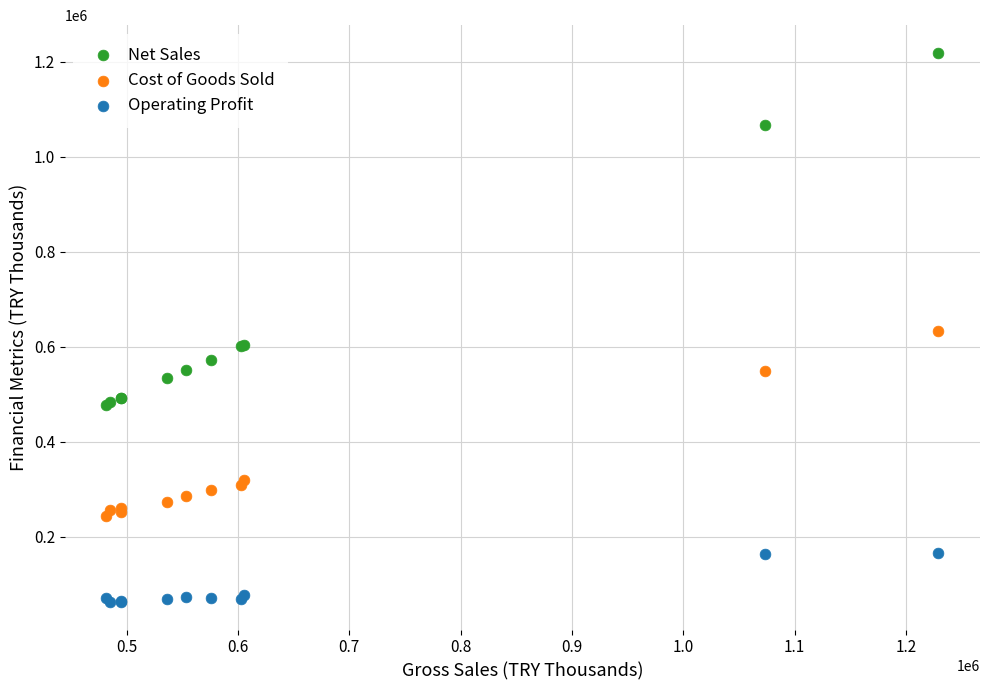

What are all the series names shown in the legend?

Net Sales, Cost of Goods Sold, Operating Profit